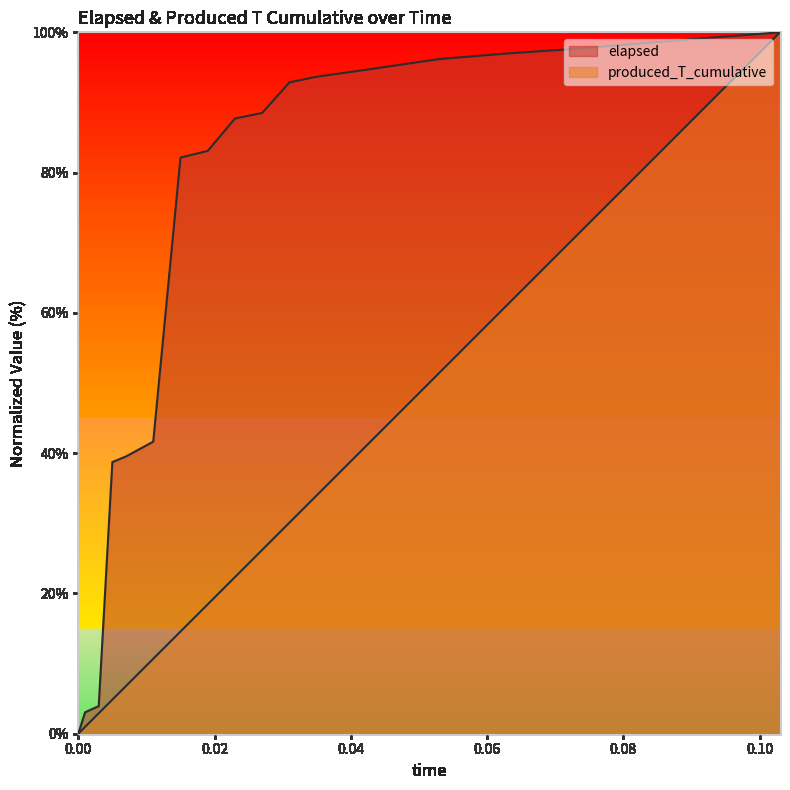

Reading left to right, list all the values displayed in this chart.

elapsed: 0.0	3.1	3.9	38.7	39.5	41.6	82.1	83.1	87.7	88.5	92.9	93.7	94.8	96.2	97.0	97.7	98.5	99.3	100.0
produced_T_cumulative: 0.0	1.0	2.9	4.9	6.8	10.7	14.6	18.4	22.3	26.2	30.1	34.0	41.7	51.5	61.2	70.9	80.6	90.3	100.0